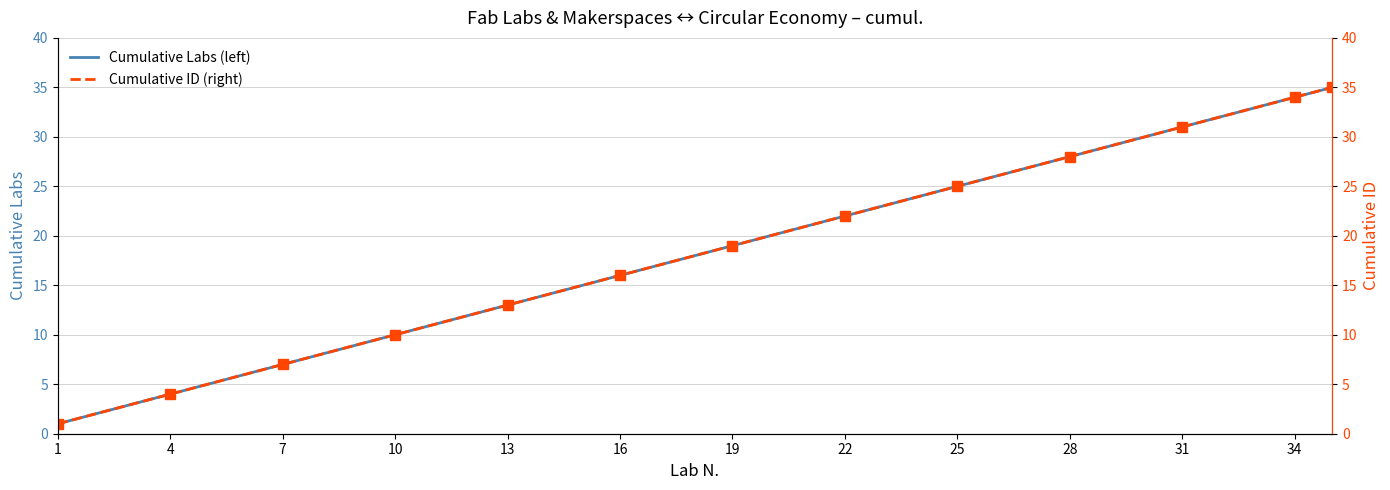

True or false: Cumulative ID (right) and Cumulative Labs (left) cross at least once.

False